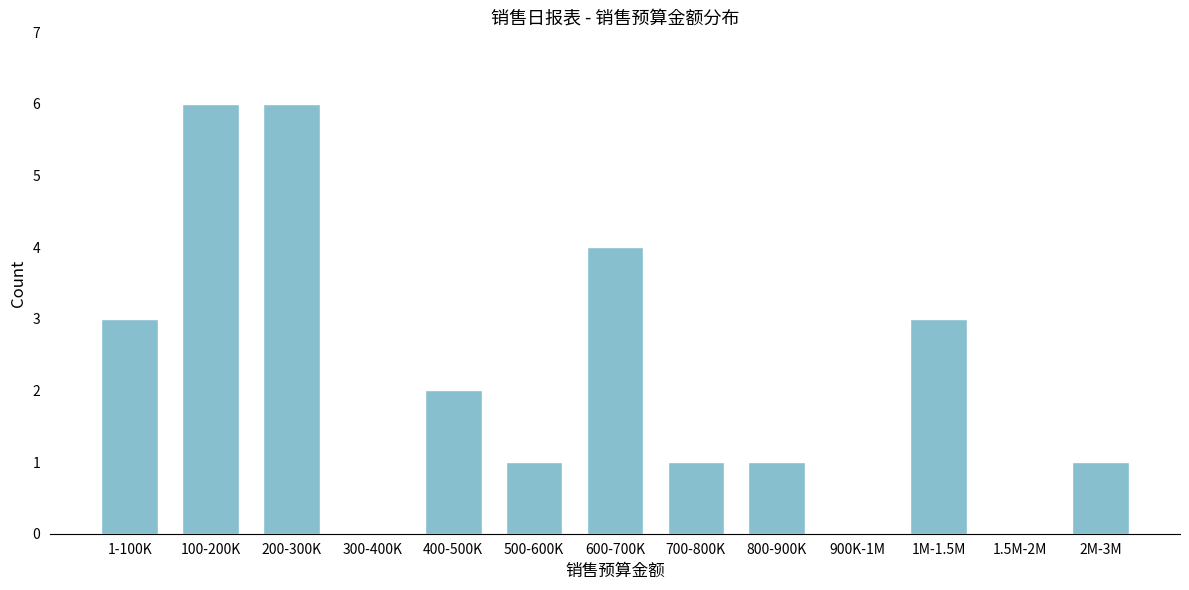

Reading left to right, list all the values displayed in this chart.

1-100K=3	100-200K=6	200-300K=6	300-400K=0	400-500K=2	500-600K=1	600-700K=4	700-800K=1	800-900K=1	900K-1M=0	1M-1.5M=3	1.5M-2M=0	2M-3M=1